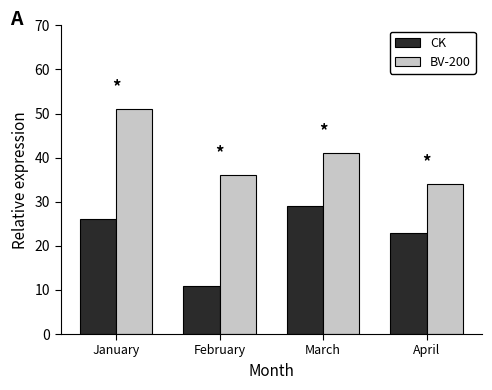

At how many categories does at least one series exceed 19?

4